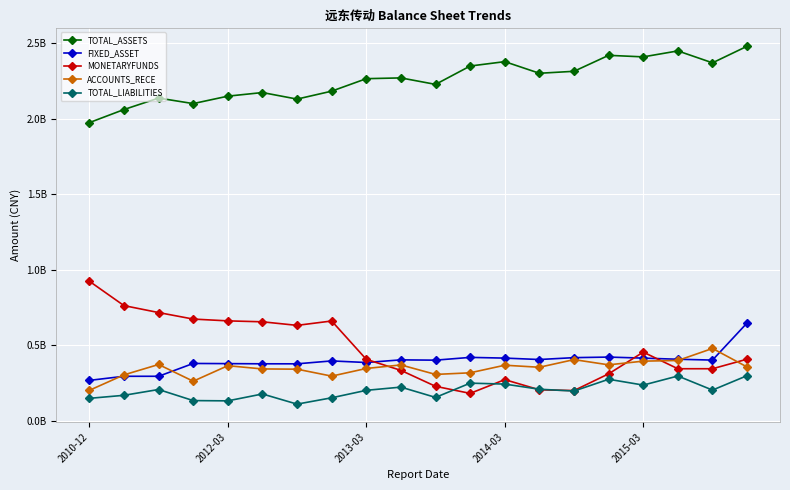

Rank the categories by TOTAL_ASSETS value from highest to lowest.

19, 17, 15, 16, 12, 18, 11, 14, 13, 9, 8, 10, 7, 5, 2015-03, 2013-03, 6, 2014-03, 2012-03, 2010-12